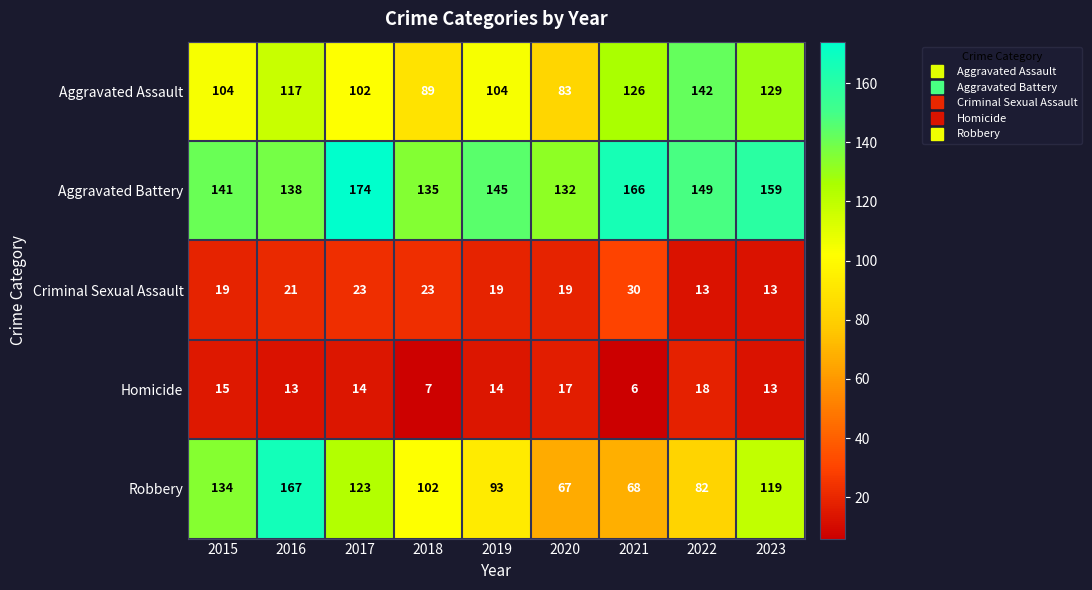

True or false: Homicide has a value of 7 at 2018.

True